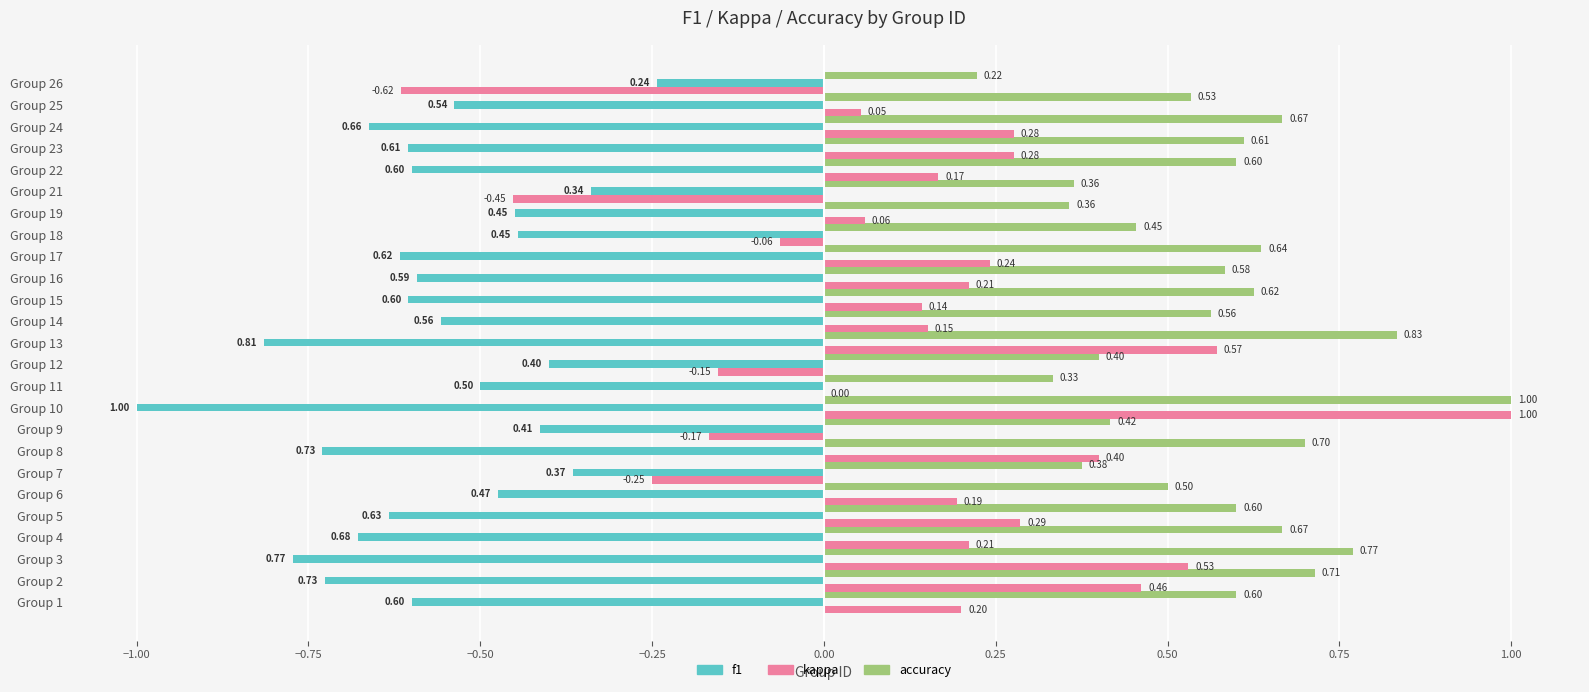

Which series has the largest total across all categories?

accuracy